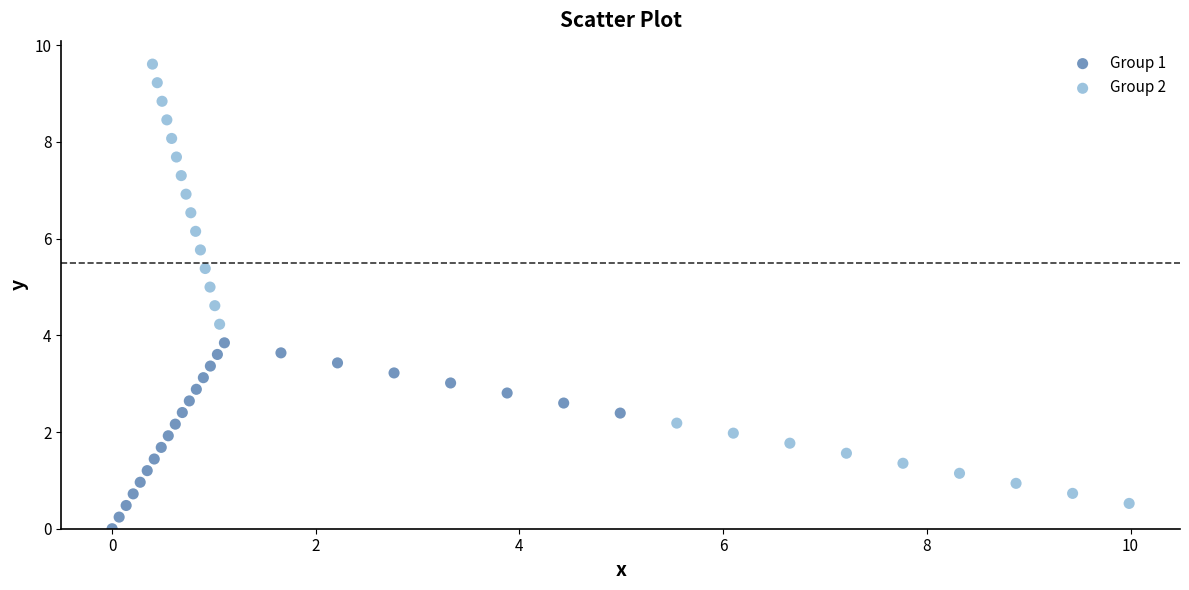

Which series reaches the minimum Y coordinate?

Group 1